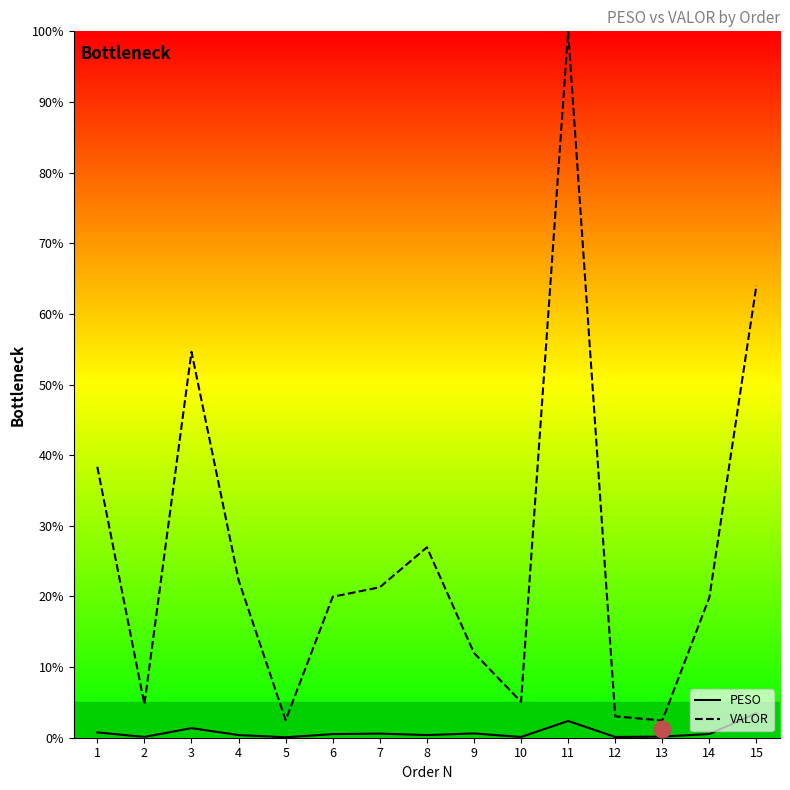

The value of PESO at 8 is 0.4. True or false?

True